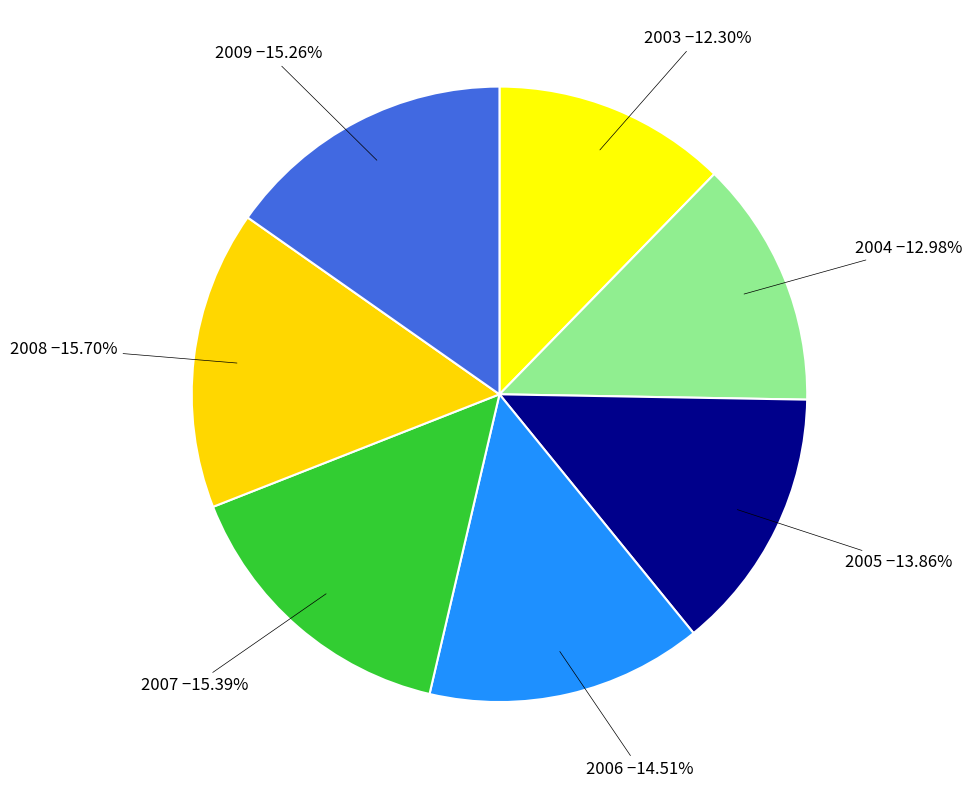

To the nearest percent, what percentage of the pie is 2008?

16%